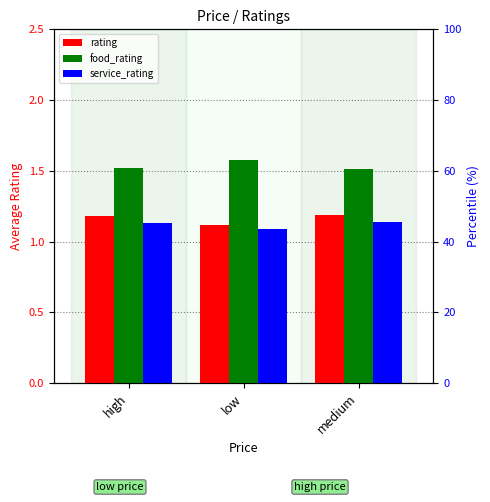

Rank the series at high from highest to lowest value.

food_rating, rating, service_rating